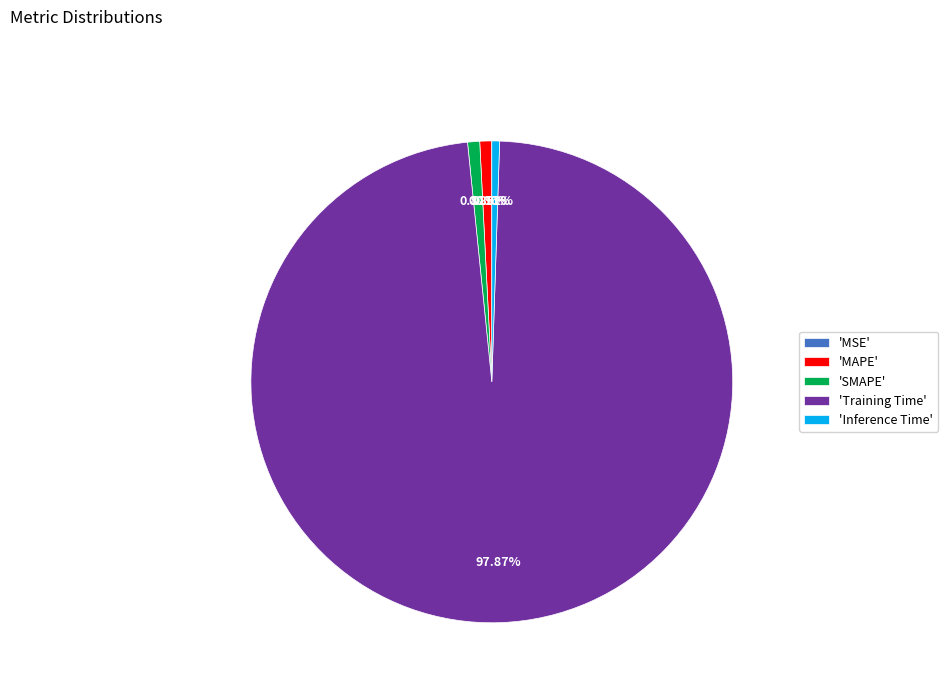

Is there any slice that represents more than half of the pie?

Yes